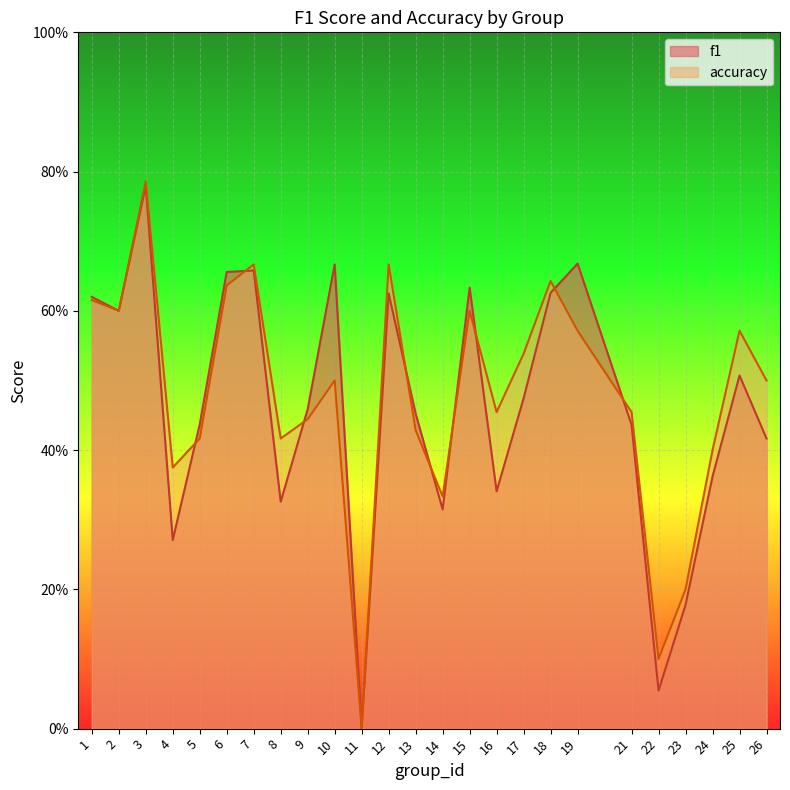

What is the value of the f1 point at the 8th from the left?

0.3